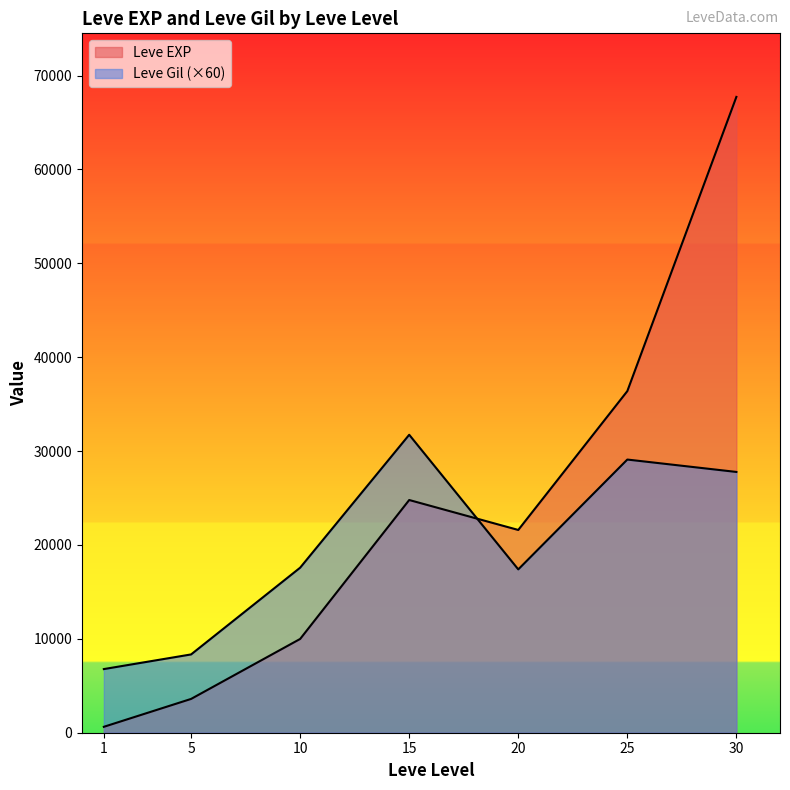

Between which two adjacent categories do Leve Gil and Leve EXP first intersect?

15 and 20